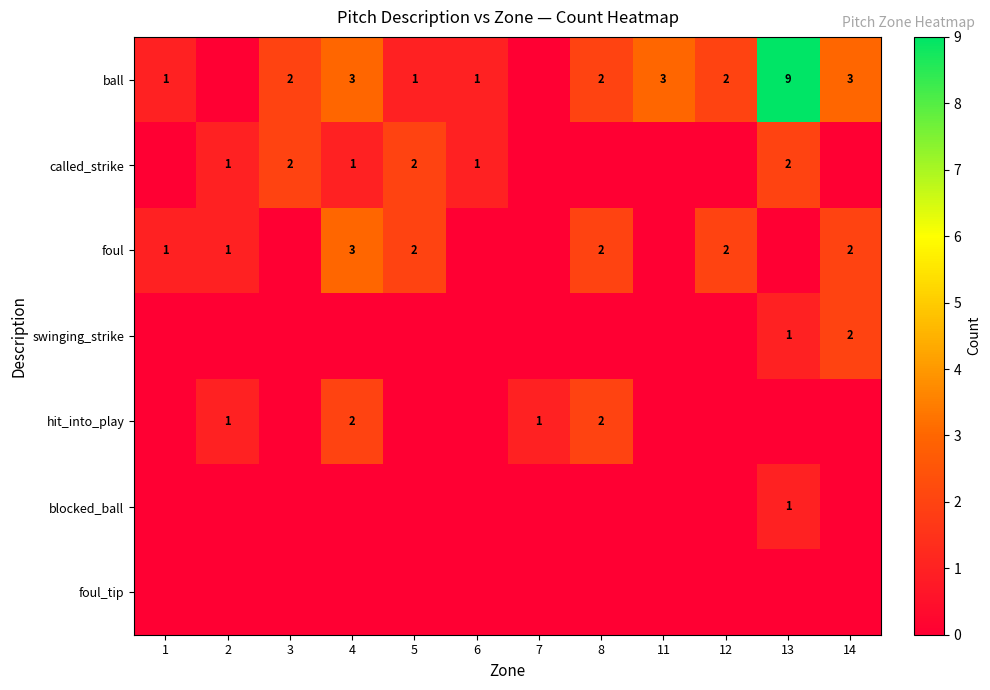

At which category does the chart reach its peak across all series?

13